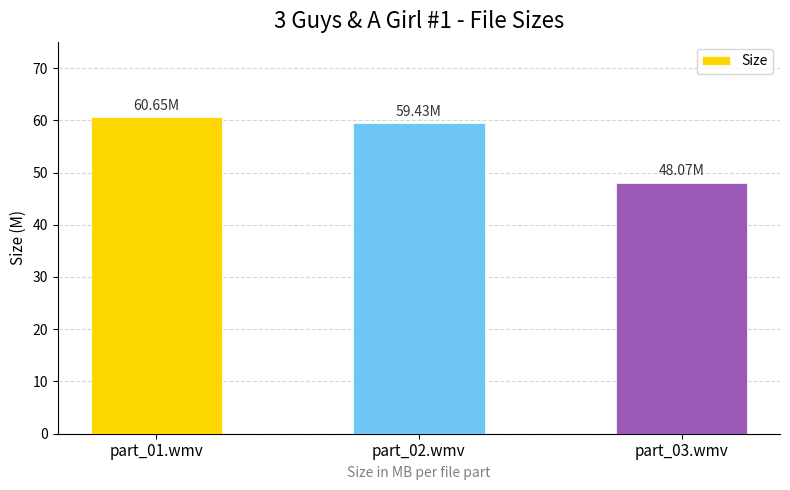

What position from the left is part_03.wmv?

3